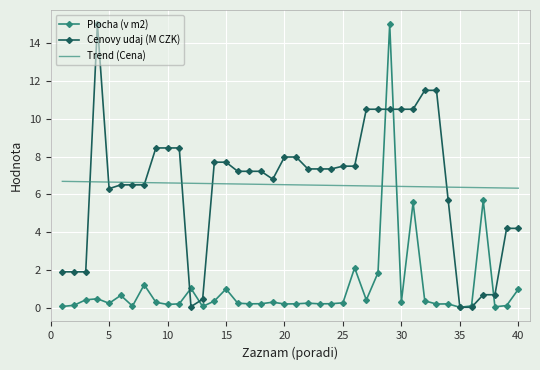

Which series ends up on top after the final intersection of Trend (Cena) and Plocha (v m2)?

Trend (Cena)